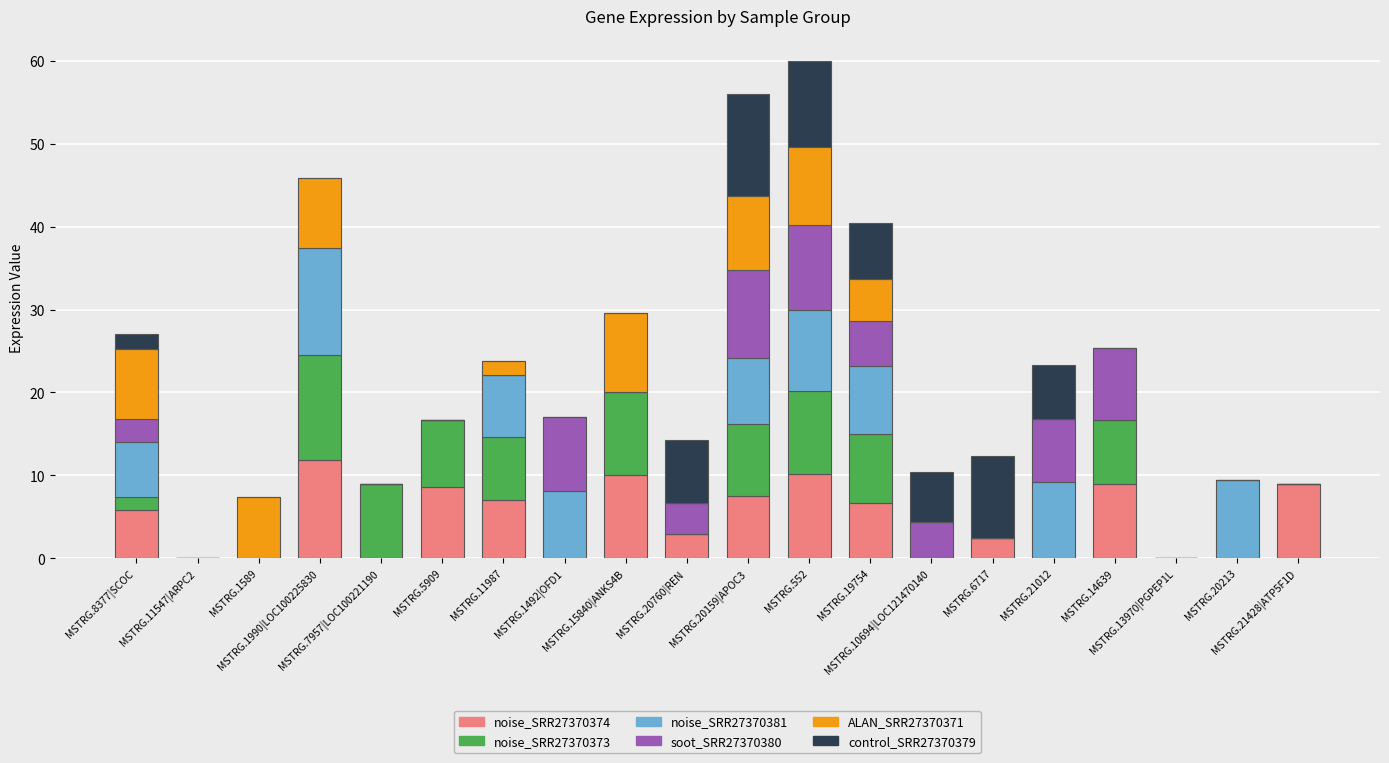

At which category is the sum across all series the highest?

MSTRG.552